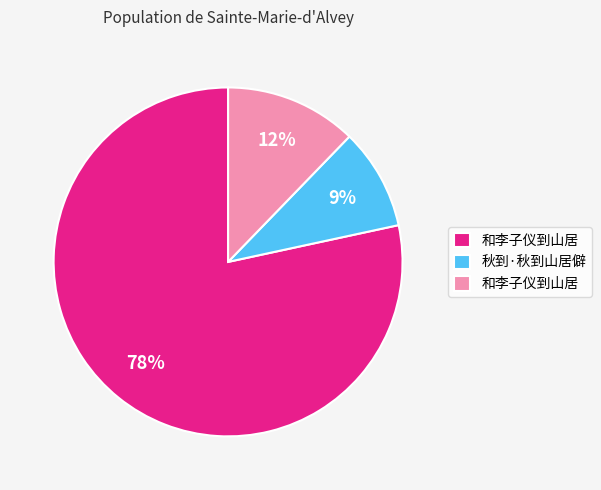

To the nearest percent, what is the average slice percentage?

33%